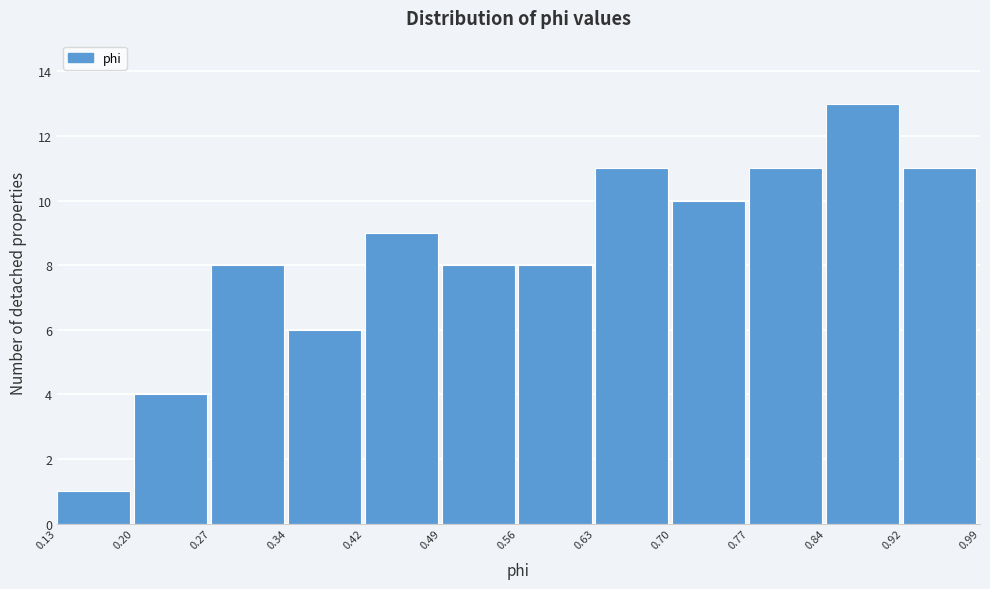

How tall is the bar that spans 0.63 to 0.70 on the x-axis? The values are not printed on the chart, so give them approximately, as read against the axis.

11